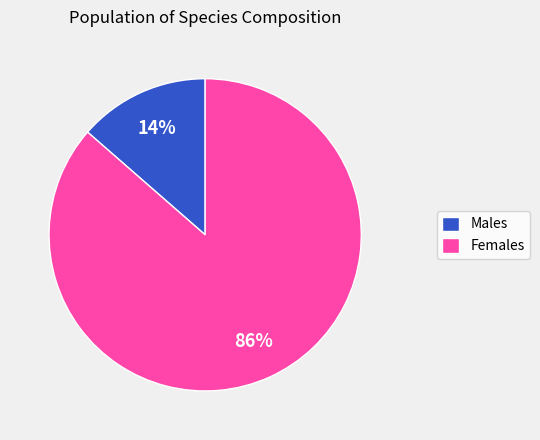

Between Males and Females, which is larger?

Females